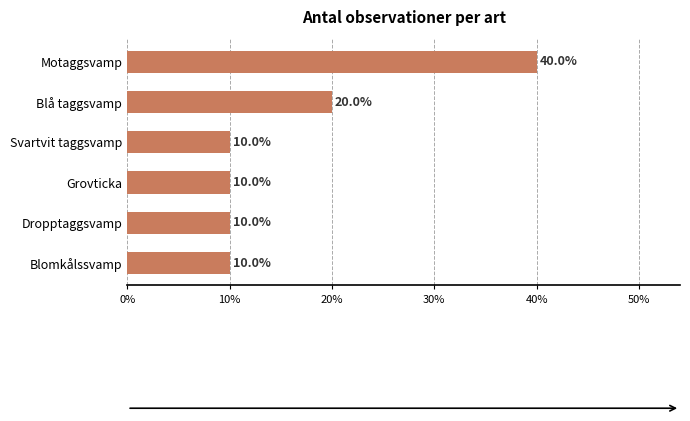

What is the label of the 5th bar from the bottom?

Blå taggsvamp